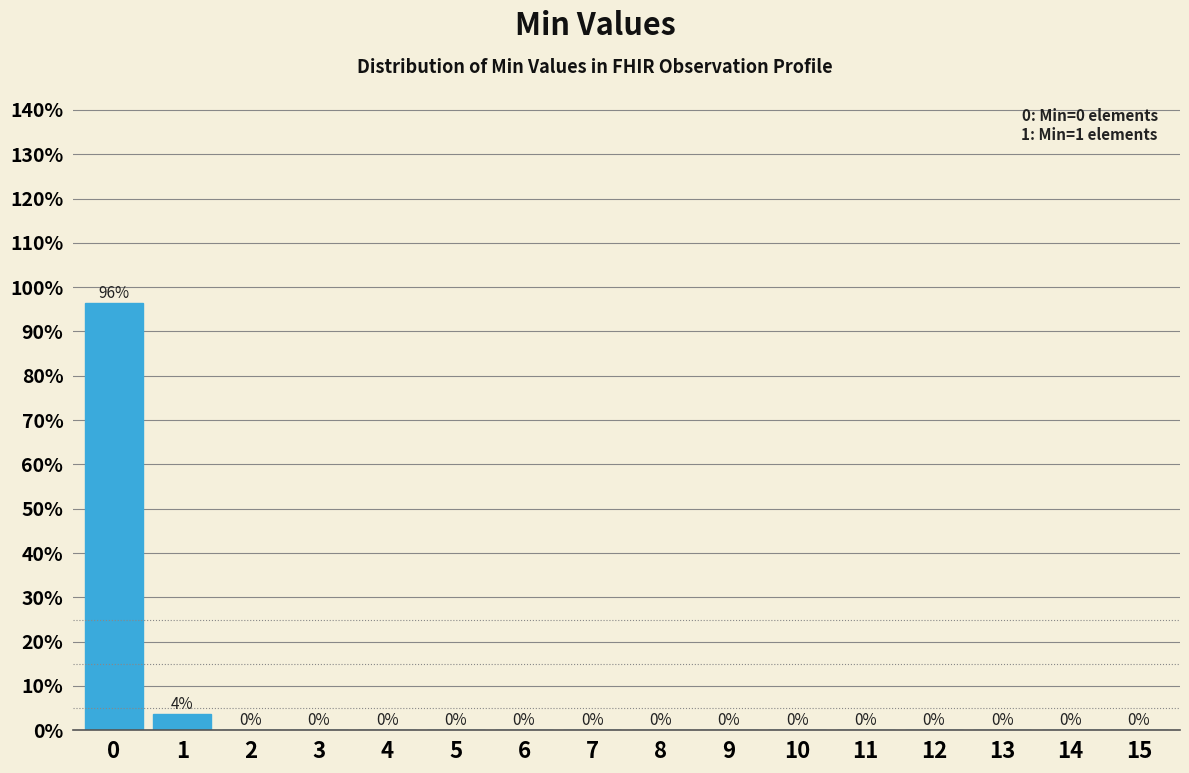

True or false: the data shows 0.0 at 12.

True